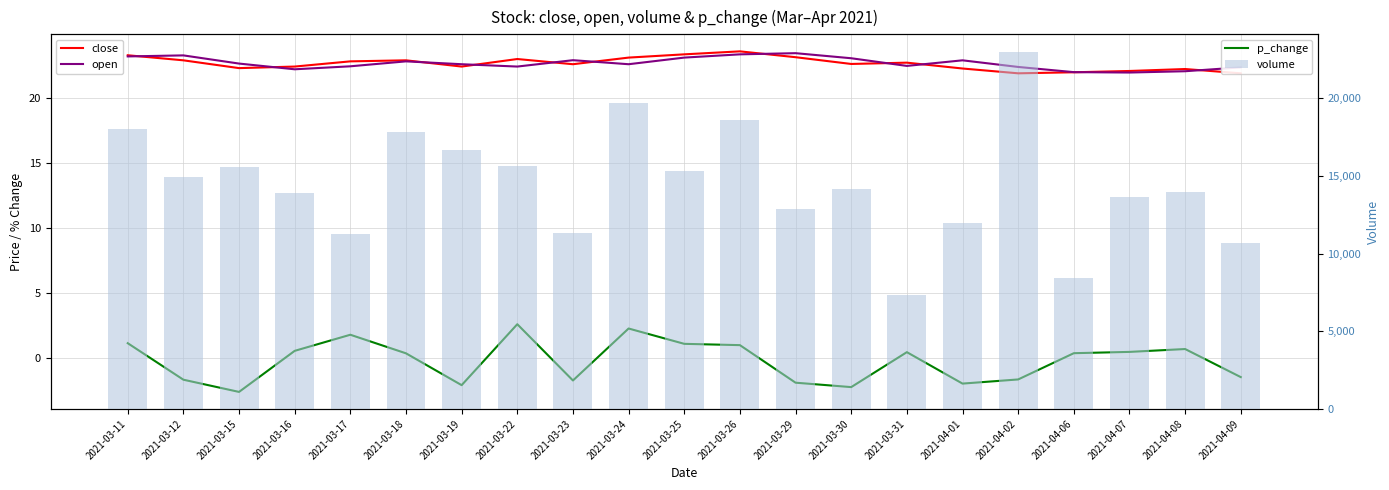

What is the minimum value shown in the chart?

-2.6